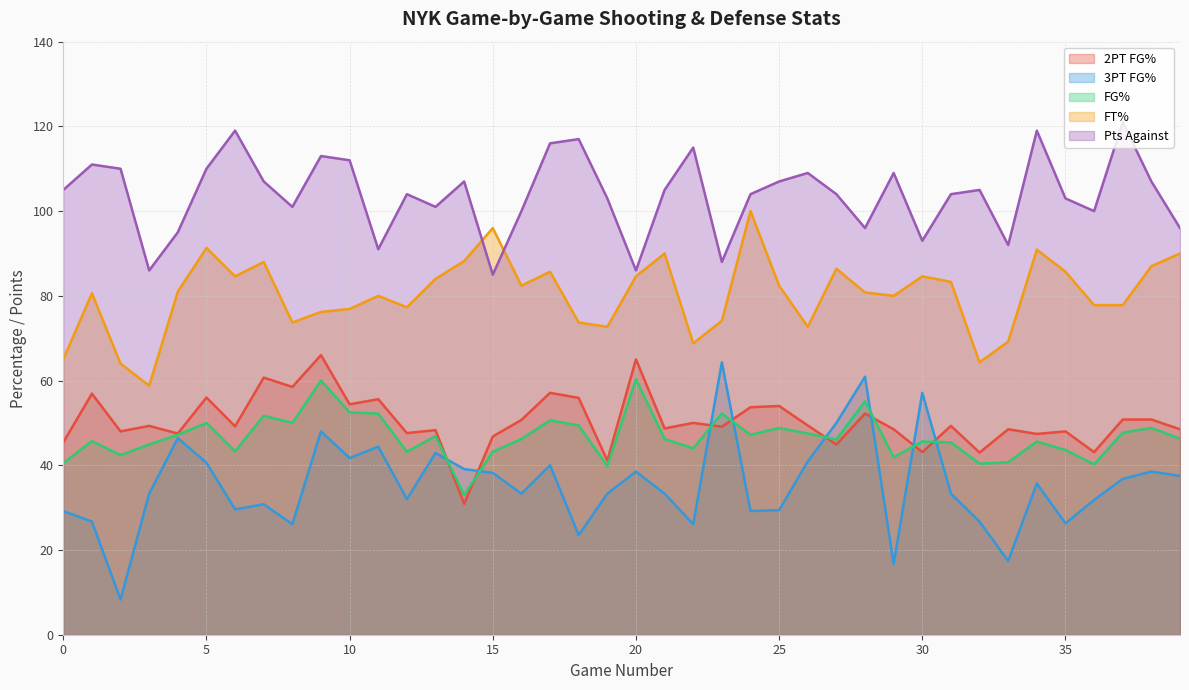

Reading left to right, list all the values displayed in this chart.

fg2PtPct: 0=45.4	1=56.9	2=48.0	3=49.3	4=47.5	5=56.0	6=49.2	7=60.7	8=58.5	9=66.0	10=54.4	11=55.6	12=47.6	13=48.3	14=30.9	15=46.8	16=50.7	17=57.1	18=55.9	19=41.1	20=65.0	21=48.7	22=50.0	23=49.1	24=53.7	25=54.0	26=49.4	27=44.9	28=52.2	29=48.5	30=43.1	31=49.3	32=43.0	33=48.5	34=47.4	35=48.0	36=43.1	37=50.8	38=50.8	39=48.5
fg3PtPct: 0=29.2	1=26.7	2=8.3	3=33.3	4=46.4	5=40.6	6=29.6	7=30.8	8=26.1	9=48.0	10=41.7	11=44.4	12=32.0	13=42.9	14=39.1	15=38.2	16=33.3	17=40.0	18=23.5	19=33.3	20=38.5	21=33.3	22=26.1	23=64.3	24=29.2	25=29.4	26=40.9	27=50.0	28=60.9	29=16.7	30=57.1	31=33.3	32=26.7	33=17.4	34=35.7	35=26.3	36=31.8	37=36.8	38=38.5	39=37.5
fgPct: 0=40.5	1=45.7	2=42.4	3=44.9	4=47.2	5=50.0	6=43.3	7=51.7	8=50.0	9=60.0	10=52.5	11=52.2	12=43.2	13=46.9	14=33.0	15=43.2	16=46.2	17=50.6	18=49.4	19=39.8	20=60.3	21=46.2	22=44.0	23=52.2	24=47.2	25=48.8	26=47.5	27=46.1	28=55.1	29=41.9	30=45.6	31=45.4	32=40.4	33=40.7	34=45.6	35=43.6	36=40.2	37=47.7	38=48.8	39=46.3
ftPct: 0=65.0	1=80.6	2=64.0	3=58.8	4=81.0	5=91.3	6=84.6	7=88.0	8=73.7	9=76.2	10=76.9	11=80.0	12=77.3	13=84.0	14=88.2	15=96.0	16=82.4	17=85.7	18=73.7	19=72.7	20=84.6	21=90.0	22=68.8	23=74.1	24=100.0	25=82.4	26=72.7	27=86.4	28=80.8	29=80.0	30=84.6	31=83.3	32=64.3	33=69.2	34=90.9	35=85.7	36=77.8	37=77.8	38=87.0	39=90.0
ptsAgainst: 0=105.0	1=111.0	2=110.0	3=86.0	4=95.0	5=110.0	6=119.0	7=107.0	8=101.0	9=113.0	10=112.0	11=91.0	12=104.0	13=101.0	14=107.0	15=85.0	16=100.0	17=116.0	18=117.0	19=103.0	20=86.0	21=105.0	22=115.0	23=88.0	24=104.0	25=107.0	26=109.0	27=104.0	28=96.0	29=109.0	30=93.0	31=104.0	32=105.0	33=92.0	34=119.0	35=103.0	36=100.0	37=121.0	38=107.0	39=96.0